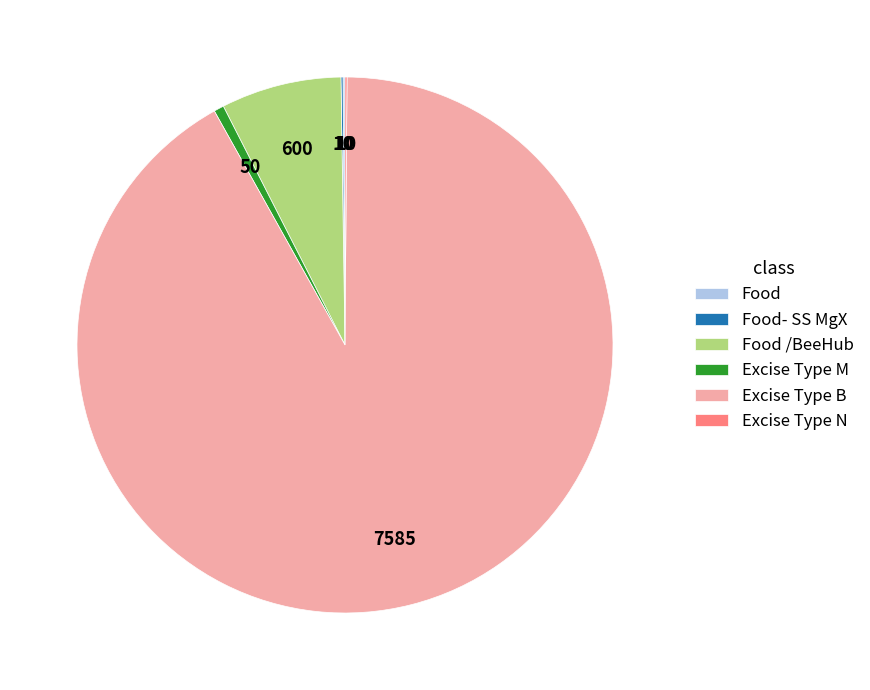

True or false: Excise Type B accounts for 92% of the total.

True